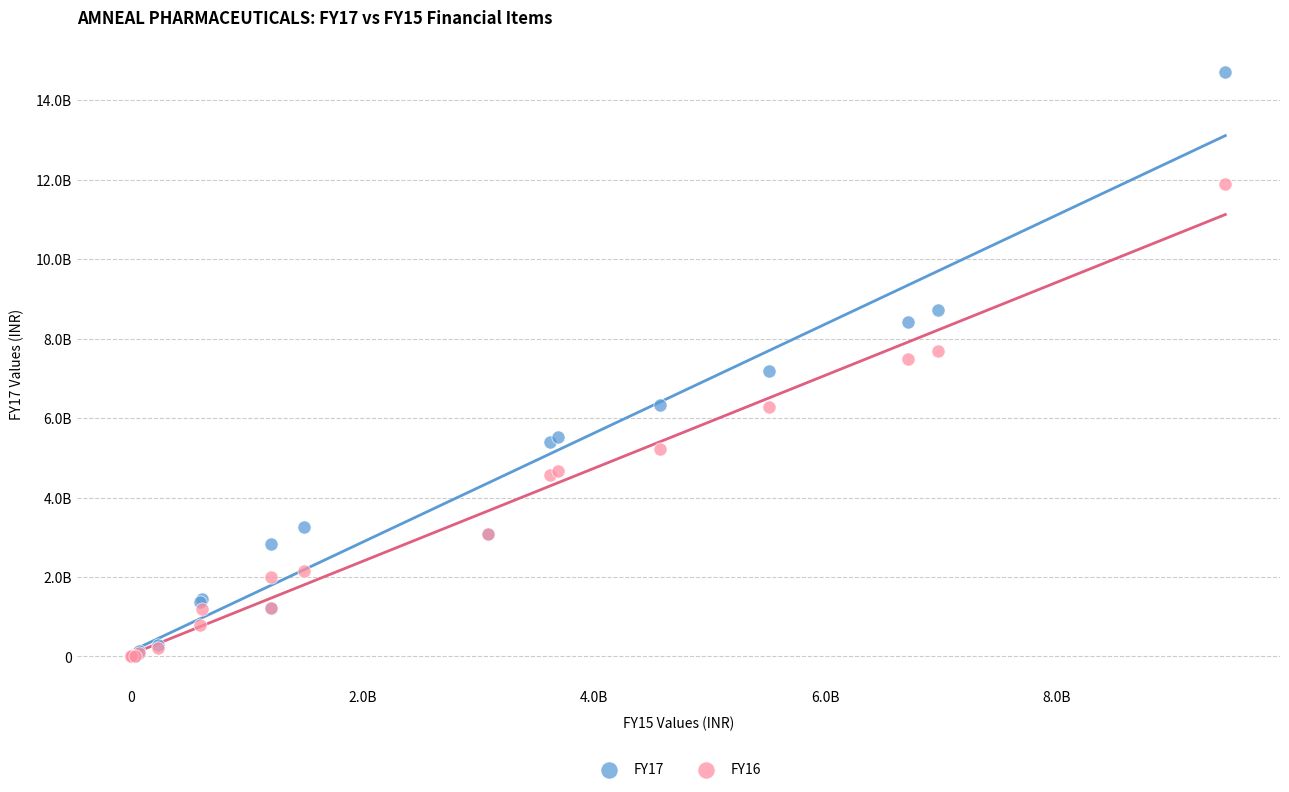

What are all the series names shown in the legend?

FY17, FY16